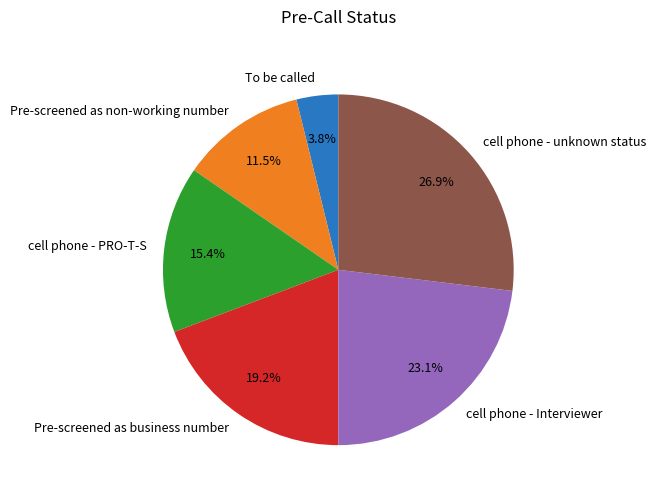

Combined, do Pre-screened as non-working number and To be called account for over 50%?

No